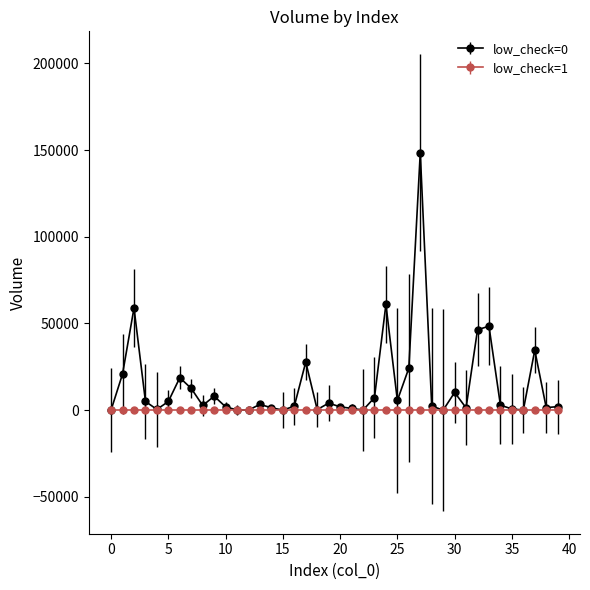

What is the maximum value shown in the chart?

148492.8